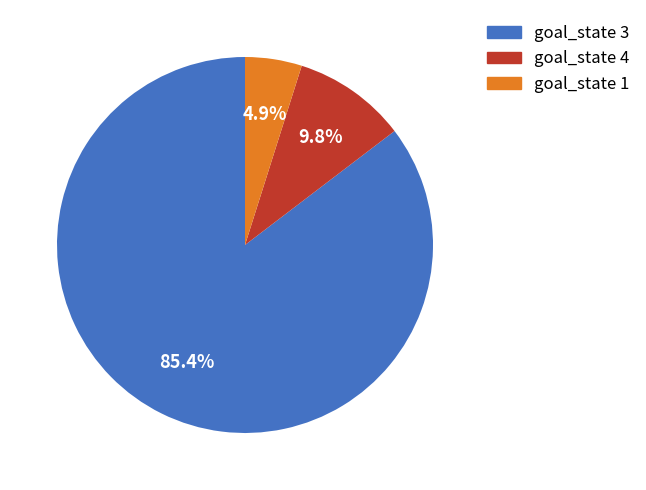

How many segments does this pie chart have?

3